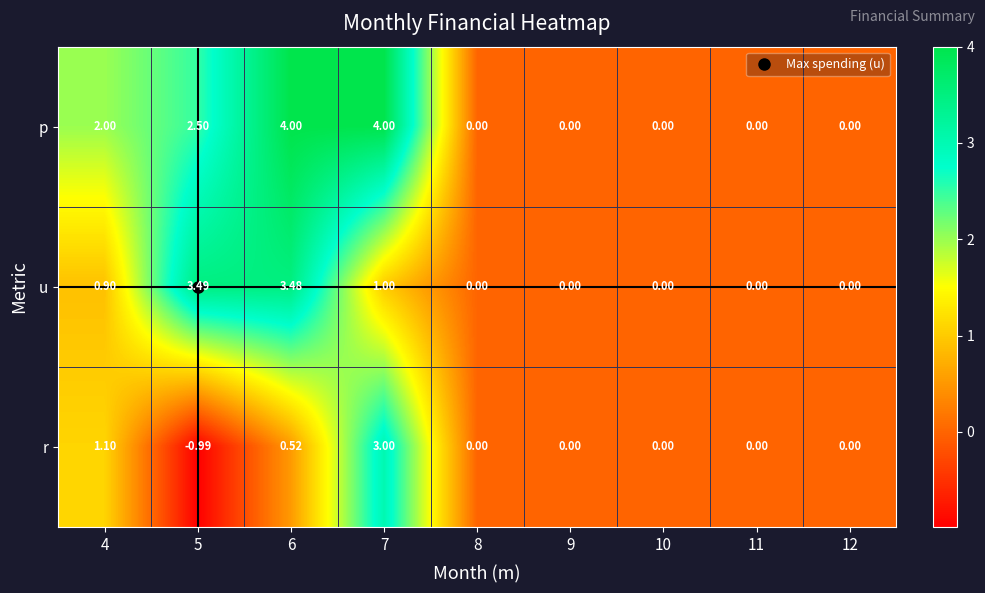

How many values in the u series exceed 0?

4